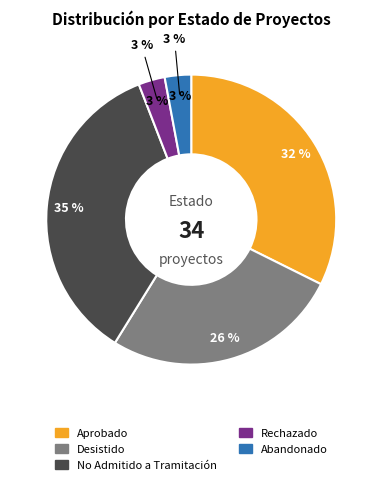

Does Desistido represent more than half of the total?

No